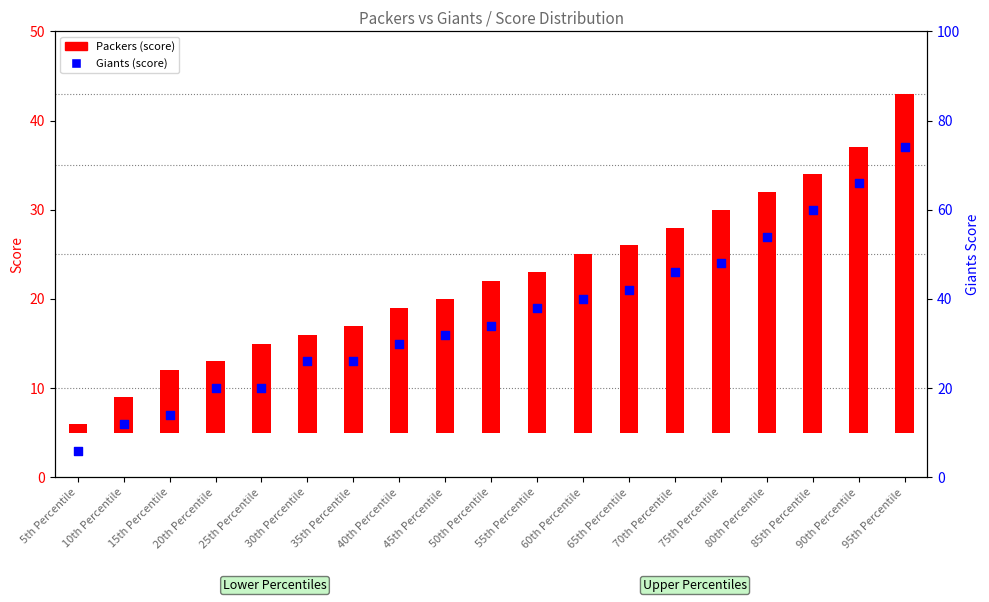

Between 5th Percentile and 40th Percentile, which is larger?

40th Percentile